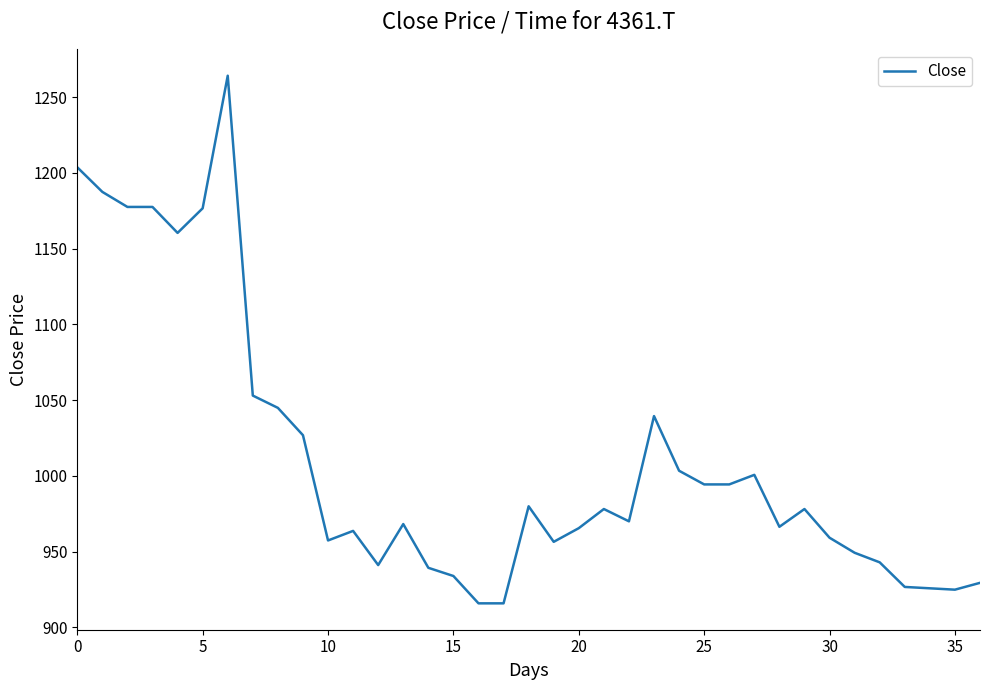

What is the difference between the maximum and minimum values?

348.3